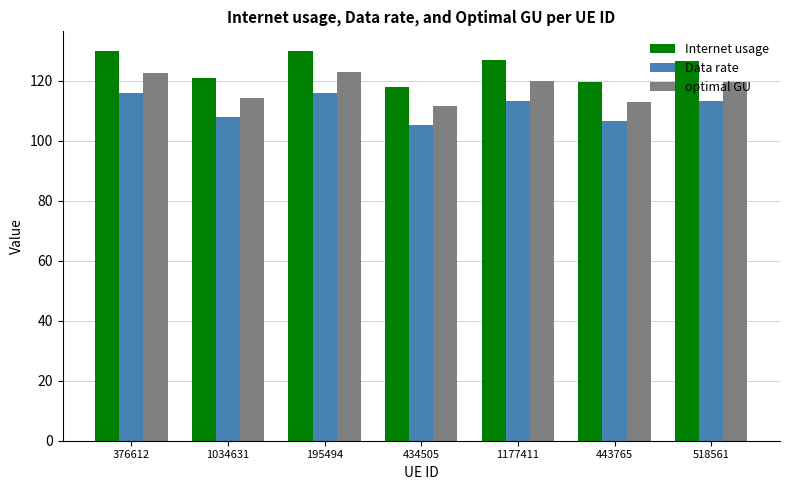

Which category has the lowest value in the Internet usage series?

434505